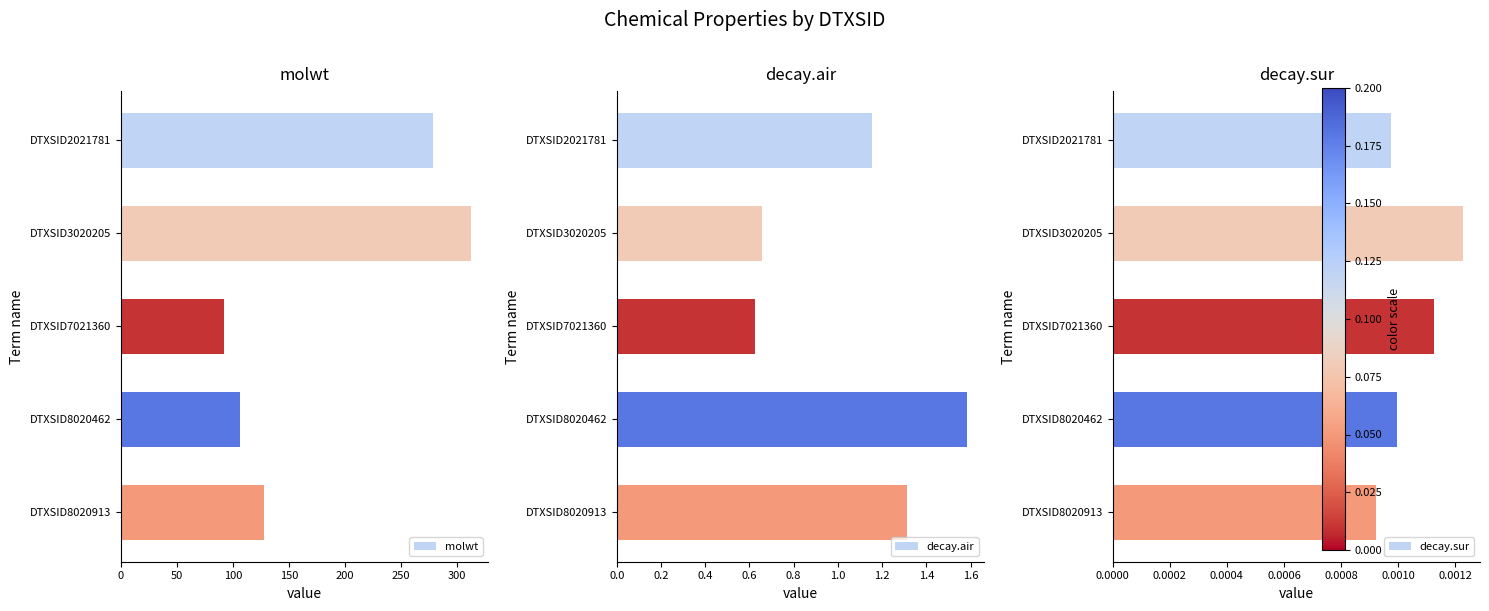

What is the approximate value of molwt at DTXSID8020913?

128.2